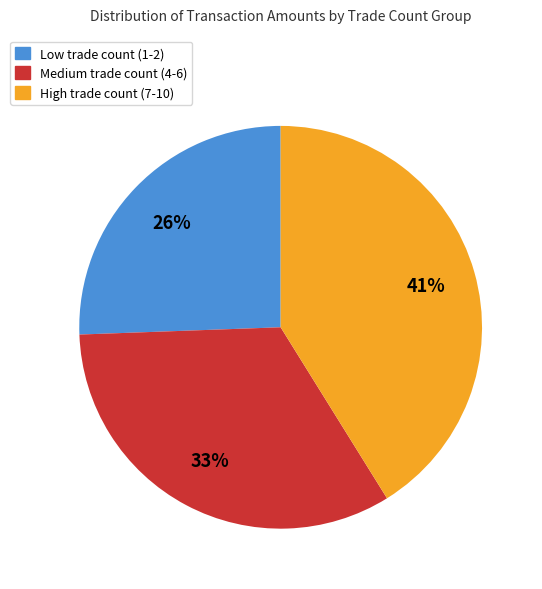

Is Medium trade count (4-6) the majority of the pie?

No